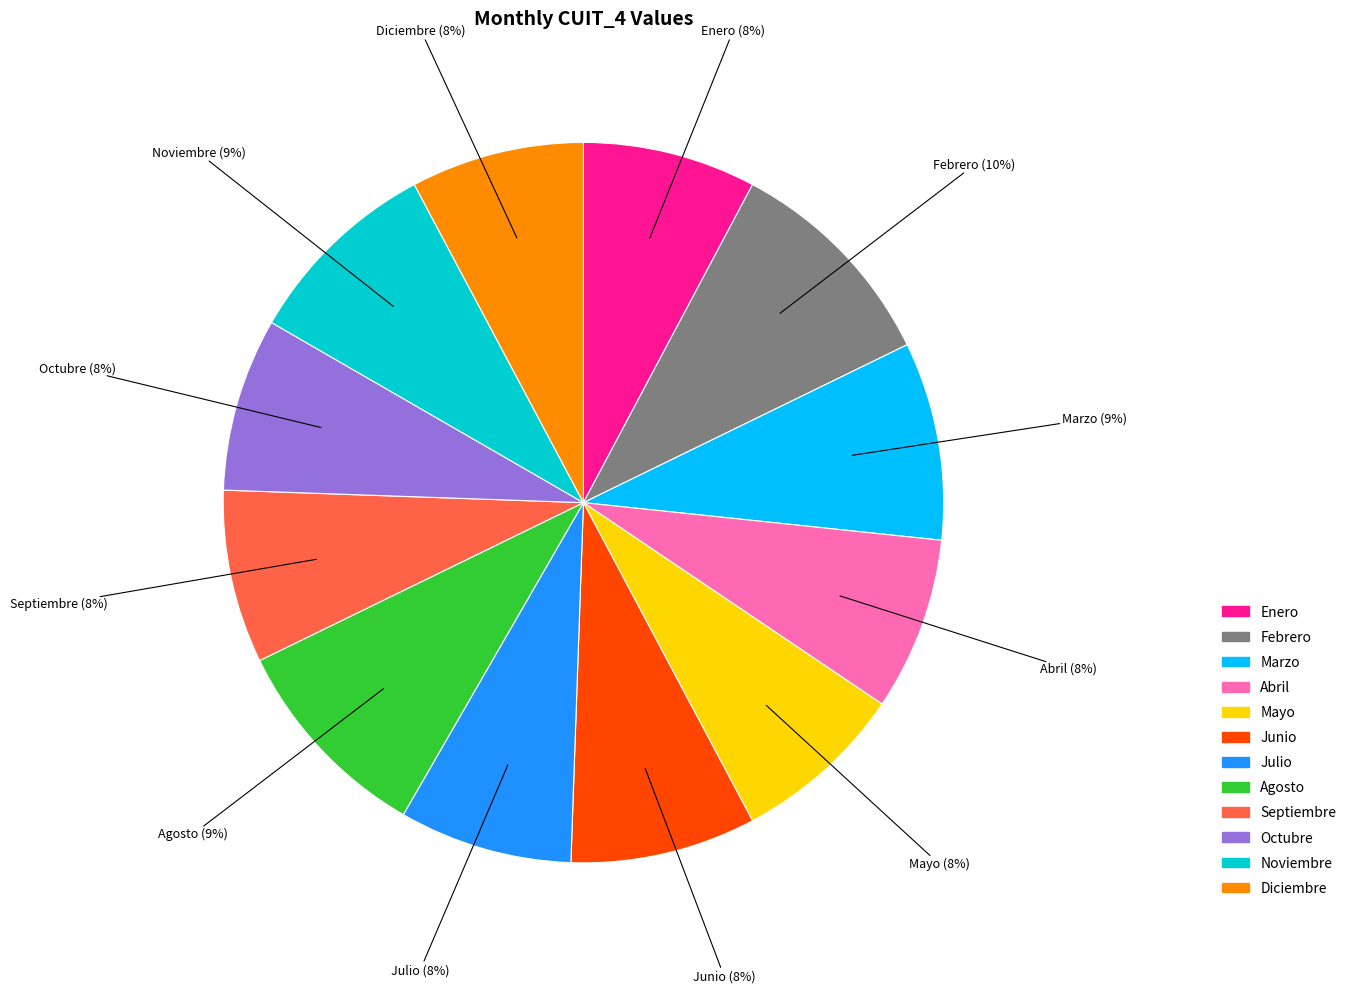

True or false: Octubre accounts for 1% of the total.

False